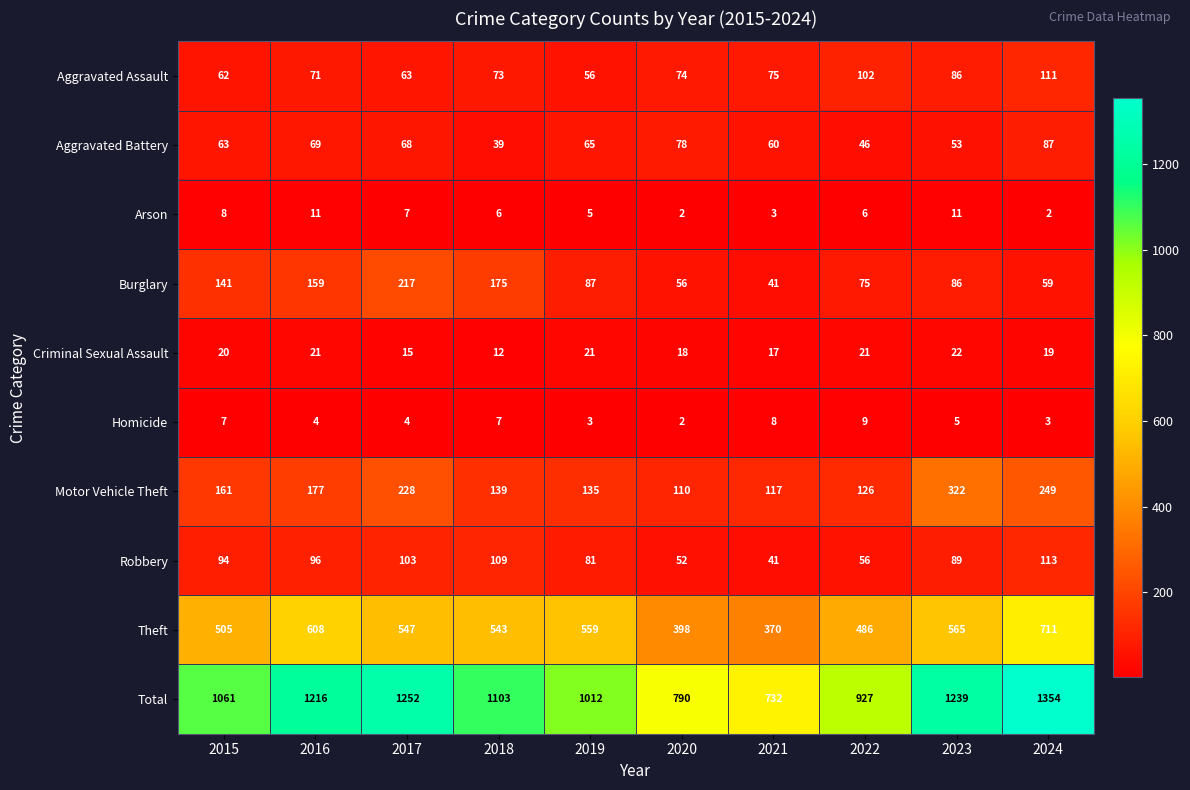

Which series has the largest total across all categories?

Total